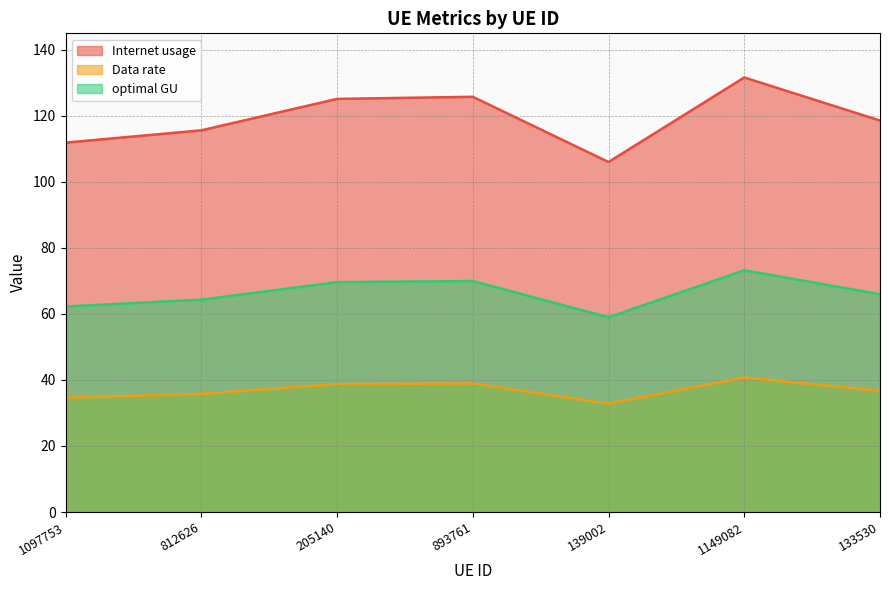

At 139002, list the series in order from largest to smallest.

Internet usage, optimal GU, Data rate